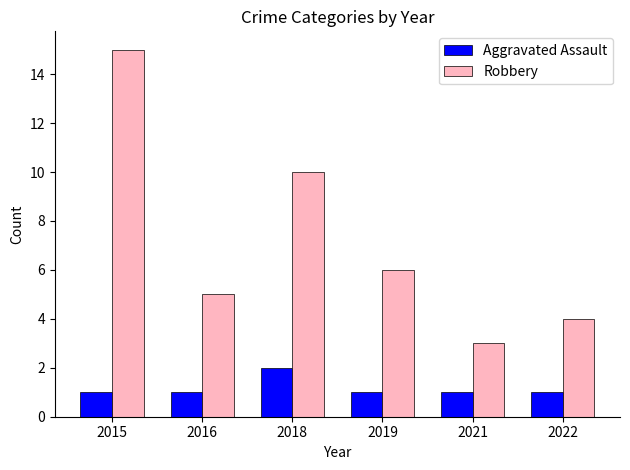

Rank the series at 2021 from highest to lowest value.

Robbery, Aggravated Assault